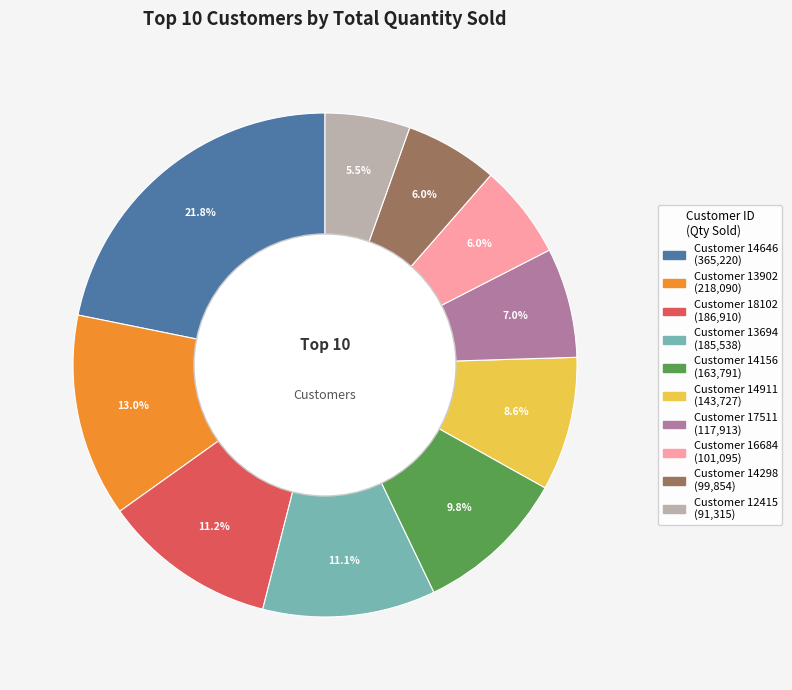

Is there any slice that represents more than half of the pie?

No